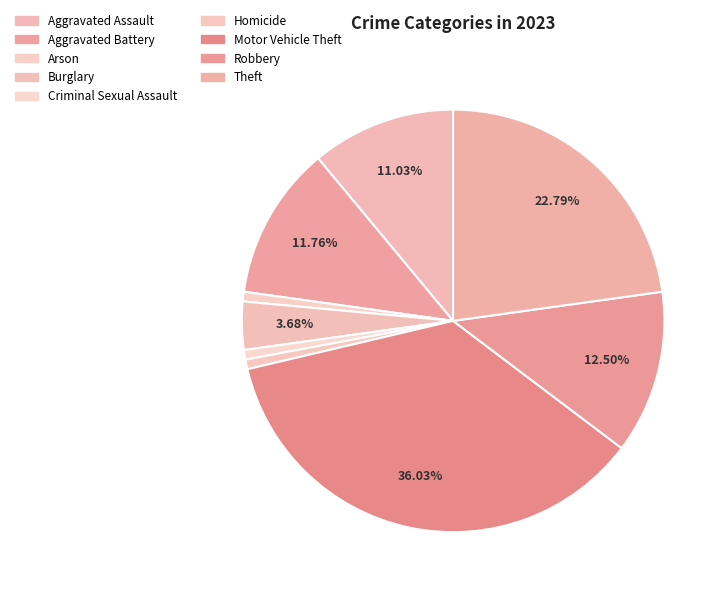

What is the ratio of the value at Burglary to the value at Theft?

0.2